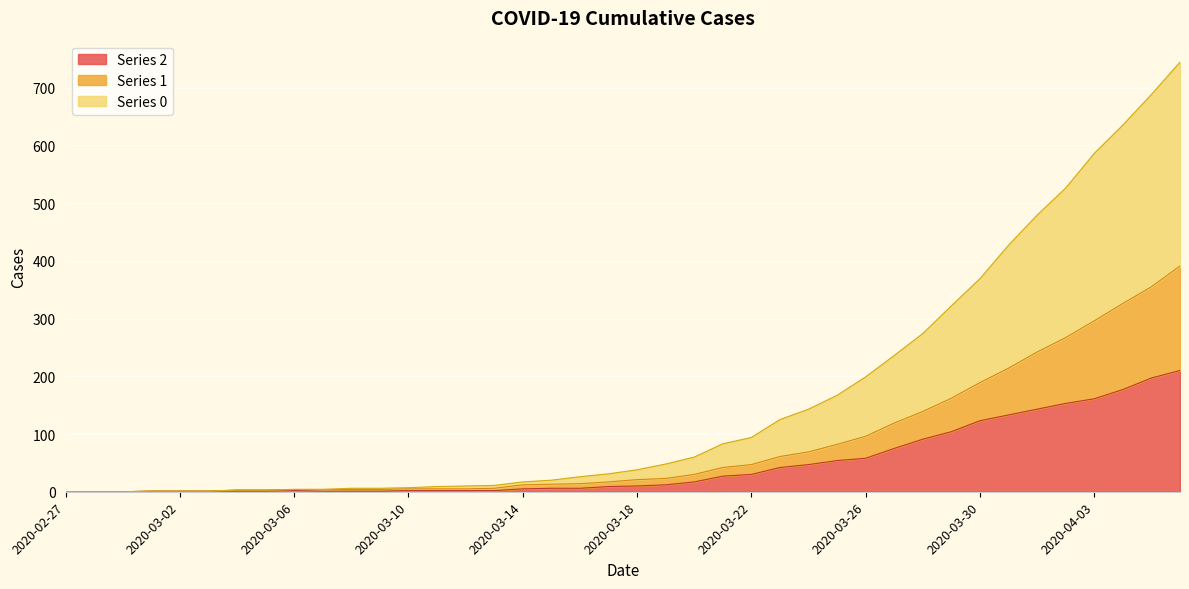

Reading right to left, what are all the values shown in this chart?

0: 2020-04-06=744	2020-04-05=688	2020-04-04=635	2020-04-03=586	2020-04-02=526	2020-04-01=479	2020-03-31=427	2020-03-30=369	2020-03-29=322	2020-03-28=274	2020-03-27=236	2020-03-26=199	2020-03-25=167	2020-03-24=143	2020-03-23=125	2020-03-22=94	2020-03-21=83	2020-03-20=60	2020-03-19=48	2020-03-18=38	2020-03-17=31	2020-03-16=26	2020-03-15=20	2020-03-14=17	2020-03-13=11	2020-03-12=10	2020-03-11=9	2020-03-10=7	2020-03-09=6	2020-03-08=6	2020-03-07=4	2020-03-06=4	2020-03-05=3	2020-03-04=3	2020-03-03=1	2020-03-02=1	2020-03-01=1	2020-02-29=0	2020-02-28=0	2020-02-27=0
1: 2020-04-06=391	2020-04-05=355	2020-04-04=326	2020-04-03=296	2020-04-02=267	2020-04-01=242	2020-03-31=214	2020-03-30=189	2020-03-29=162	2020-03-28=139	2020-03-27=119	2020-03-26=96	2020-03-25=82	2020-03-24=69	2020-03-23=61	2020-03-22=47	2020-03-21=42	2020-03-20=30	2020-03-19=23	2020-03-18=21	2020-03-17=17	2020-03-16=14	2020-03-15=13	2020-03-14=12	2020-03-13=6	2020-03-12=5	2020-03-11=5	2020-03-10=5	2020-03-09=4	2020-03-08=4	2020-03-07=4	2020-03-06=4	2020-03-05=3	2020-03-04=3	2020-03-03=1	2020-03-02=1	2020-03-01=1	2020-02-29=0	2020-02-28=0	2020-02-27=0
2: 2020-04-06=210	2020-04-05=197	2020-04-04=177	2020-04-03=161	2020-04-02=153	2020-04-01=143	2020-03-31=133	2020-03-30=123	2020-03-29=104	2020-03-28=91	2020-03-27=75	2020-03-26=58	2020-03-25=54	2020-03-24=47	2020-03-23=42	2020-03-22=30	2020-03-21=27	2020-03-20=17	2020-03-19=12	2020-03-18=10	2020-03-17=9	2020-03-16=6	2020-03-15=6	2020-03-14=5	2020-03-13=2	2020-03-12=2	2020-03-11=2	2020-03-10=2	2020-03-09=1	2020-03-08=1	2020-03-07=1	2020-03-06=2	2020-03-05=1	2020-03-04=1	2020-03-03=1	2020-03-02=1	2020-03-01=1	2020-02-29=0	2020-02-28=0	2020-02-27=0